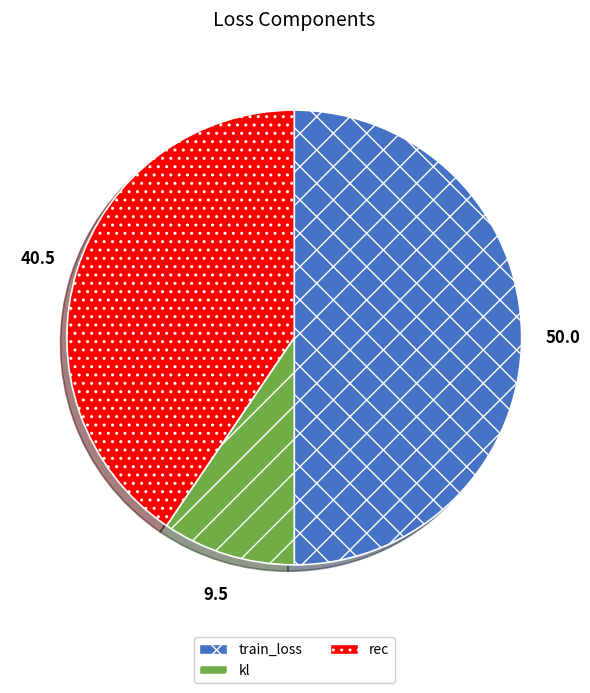

Combined, do train_loss and kl account for over 50%?

Yes